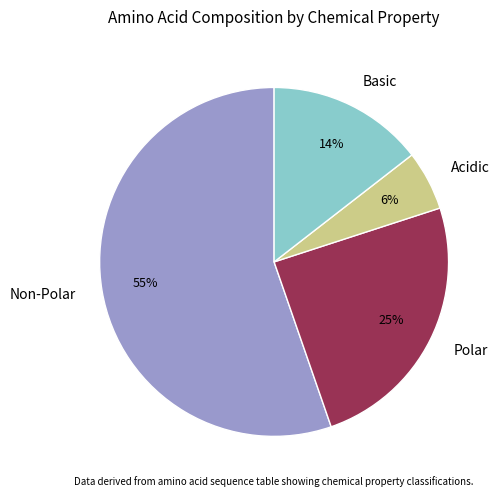

What percentage is the Non-Polar slice, to the nearest percent?

55%